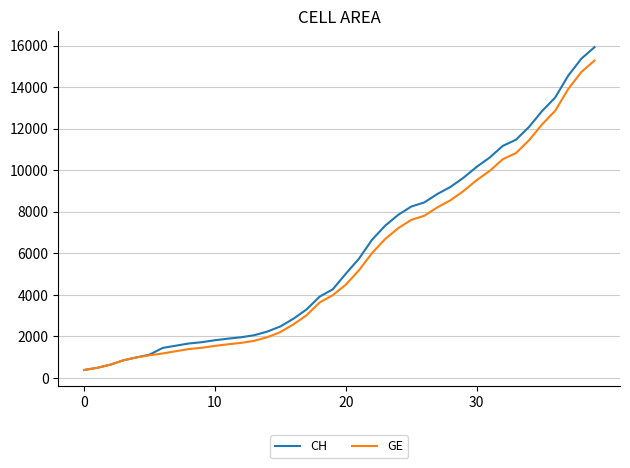

What is the smallest value displayed?

375